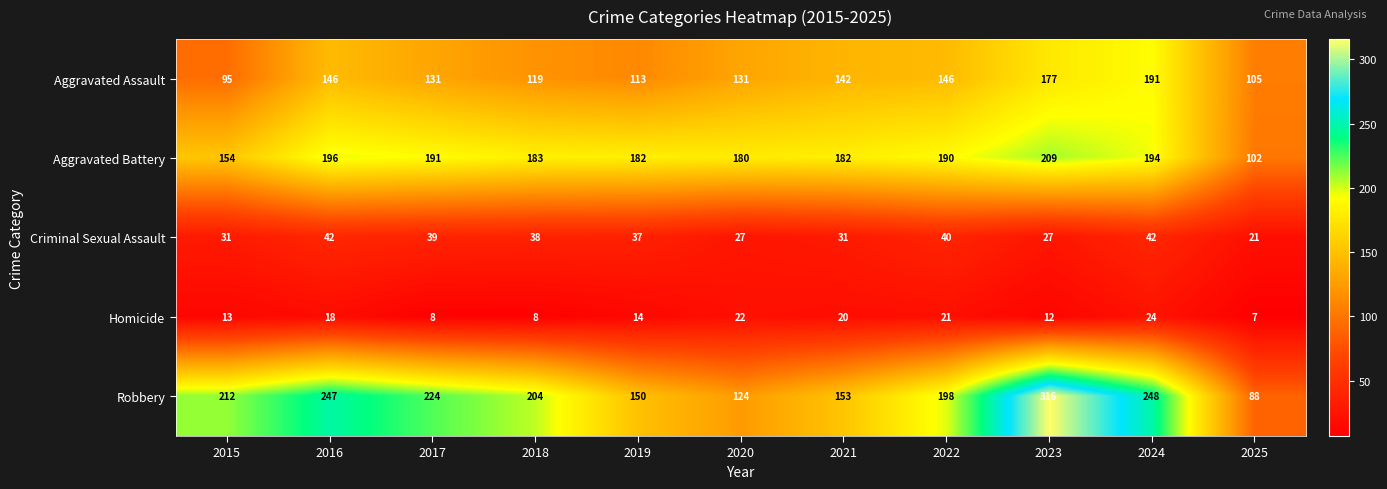

Where is Aggravated Assault nearest to the value 143?

2021